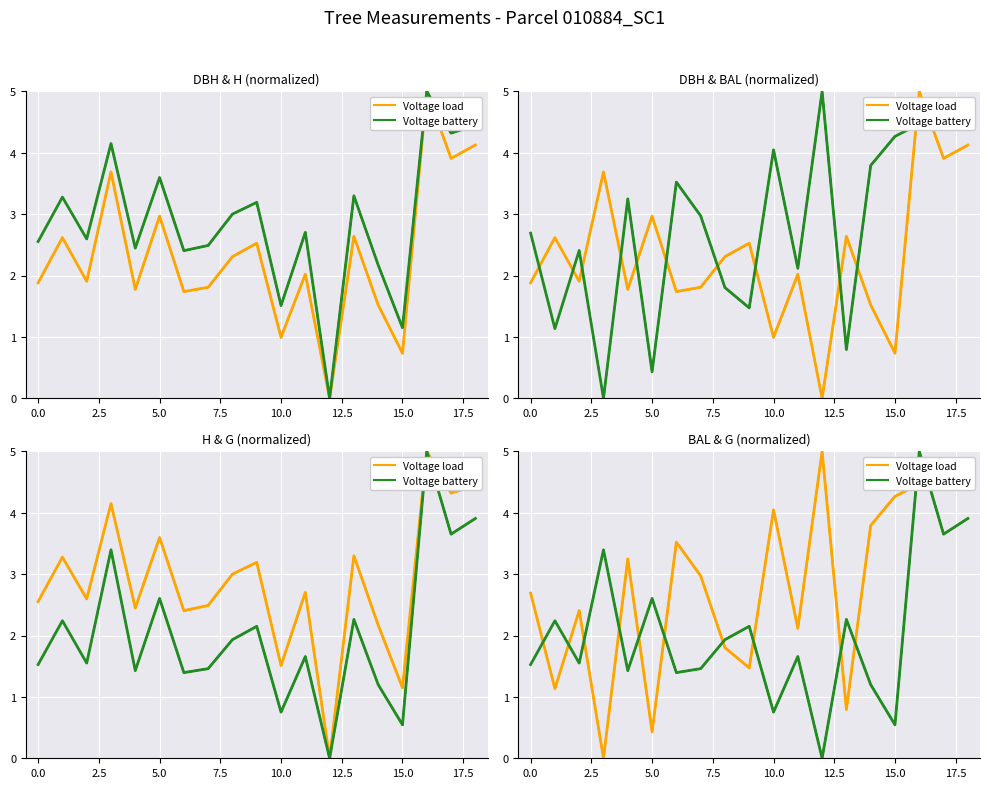

True or false: Voltage battery and Voltage load intersect in this chart.

True